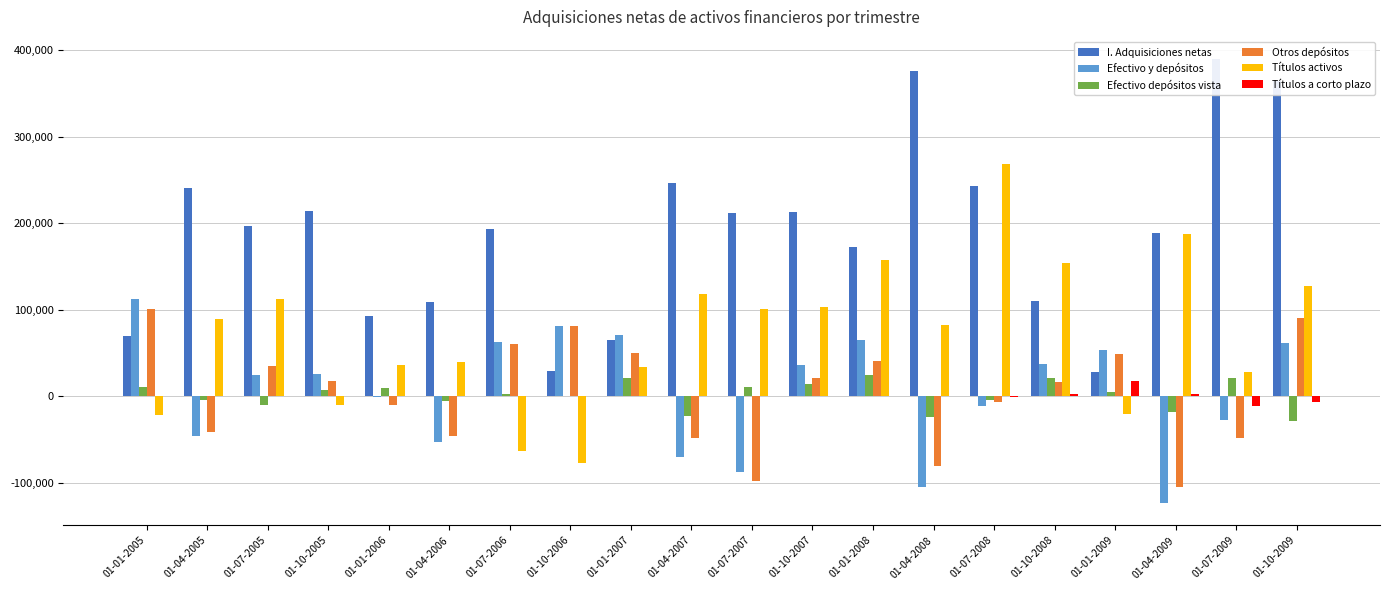

At 01-04-2006, list the series in order from smallest to largest.

Efectivo y depósitos, Otros depósitos, Efectivo depósitos vista, Títulos a corto plazo, Títulos activos, I. Adquisiciones netas